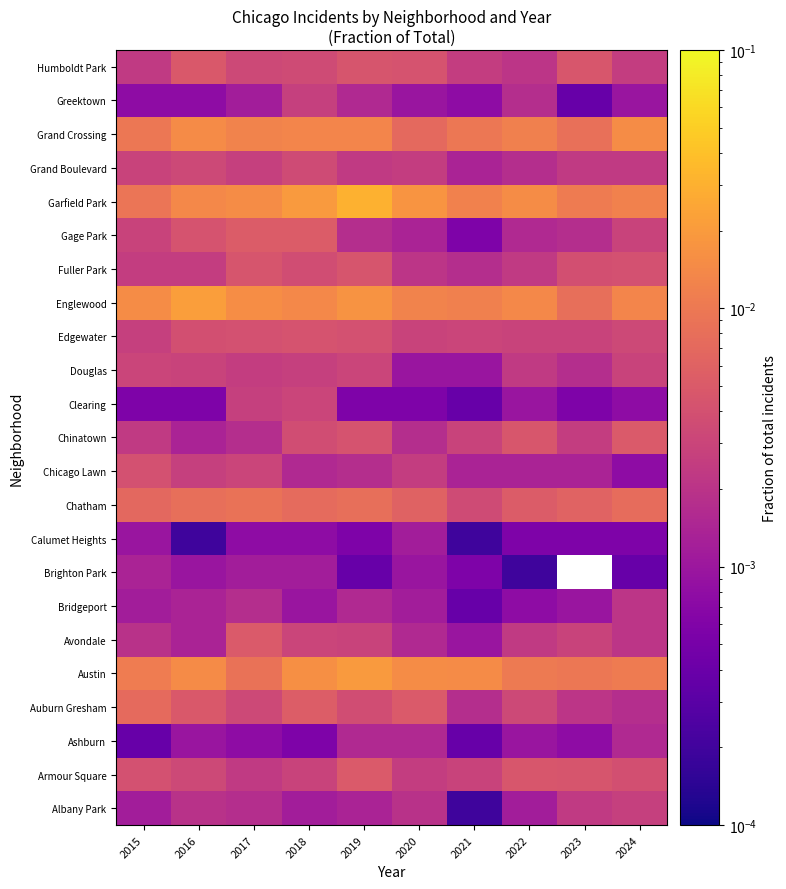

Rank the series by their average value, from highest to lowest.

Brighton Park, Garfield Park, Englewood, Austin, Grand Crossing, Chatham, Auburn Gresham, Armour Square, Humboldt Park, Edgewater, Fuller Park, Chinatown, Gage Park, Grand Boulevard, Avondale, Douglas, Chicago Lawn, Albany Park, Bridgeport, Greektown, Clearing, Ashburn, Calumet Heights